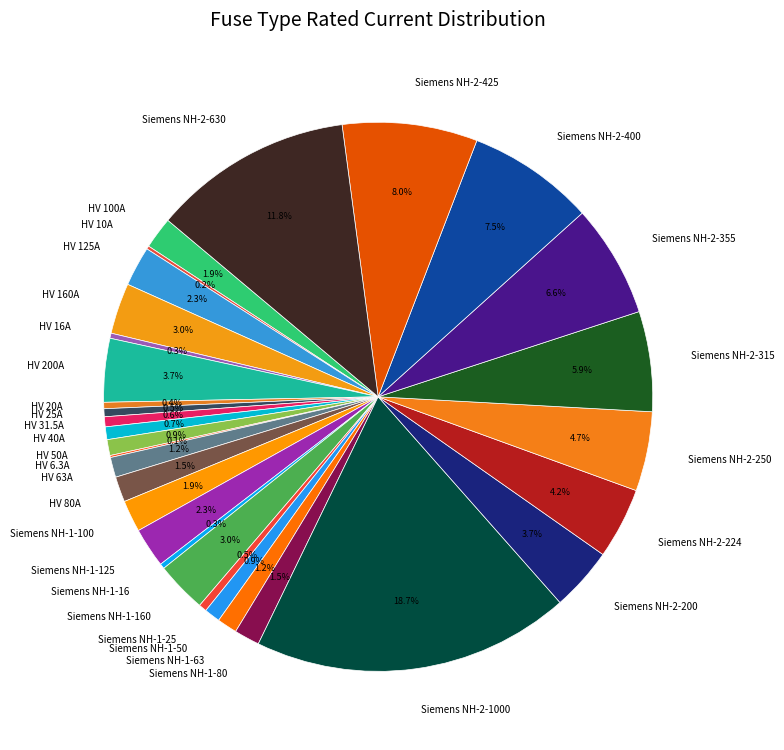

Which slice is the largest?

Siemens NH-2-1000